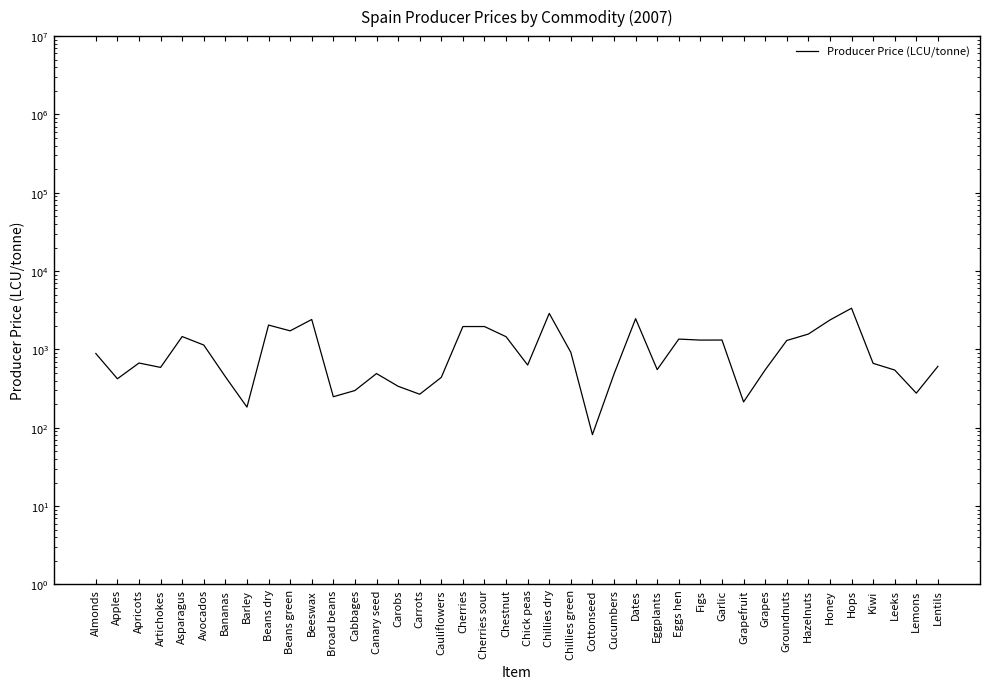

How many data points are above 671?

19